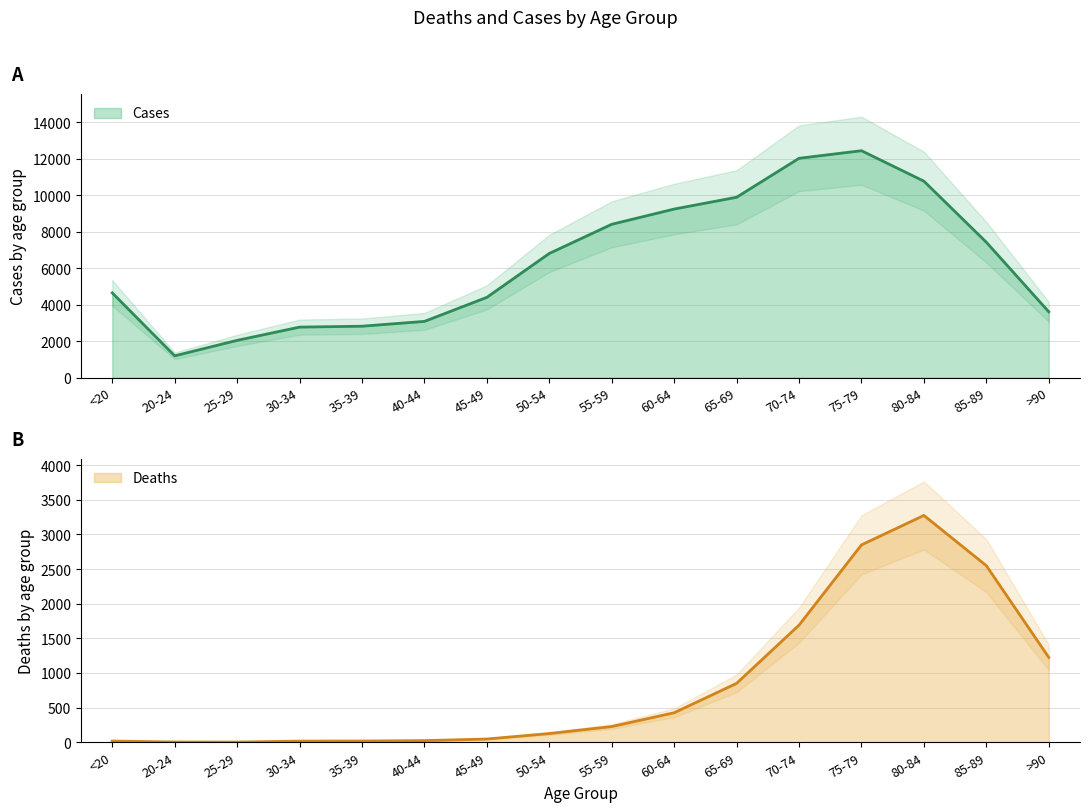

At which category is the sum across all series the highest?

75-79